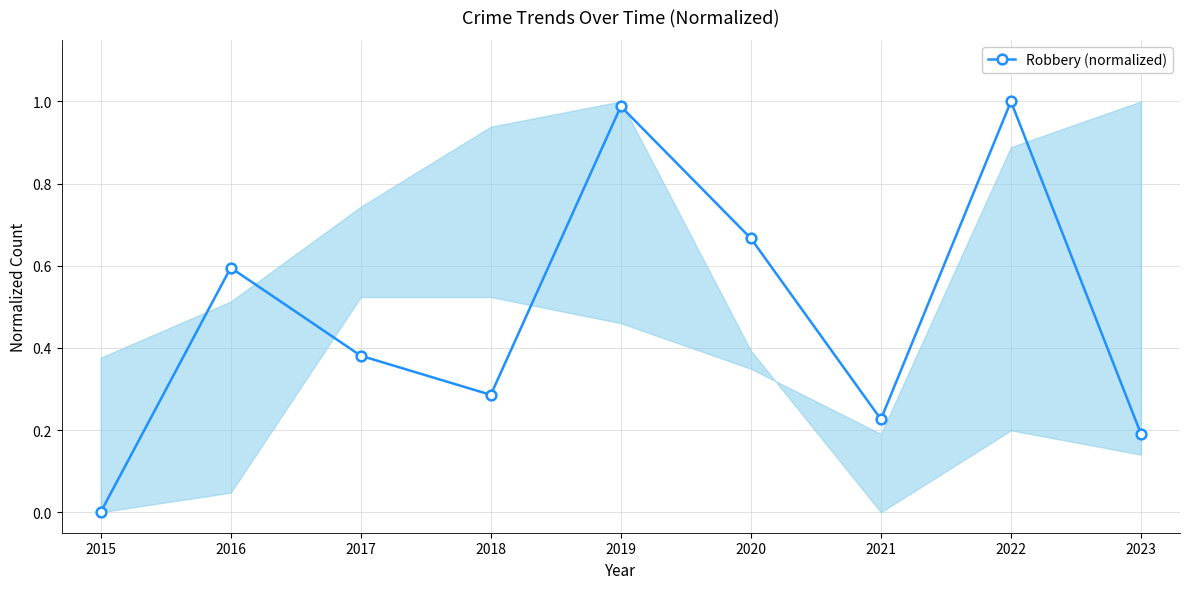

Rank the categories by value from lowest to highest.

2015, 2023, 2021, 2018, 2017, 2016, 2020, 2019, 2022